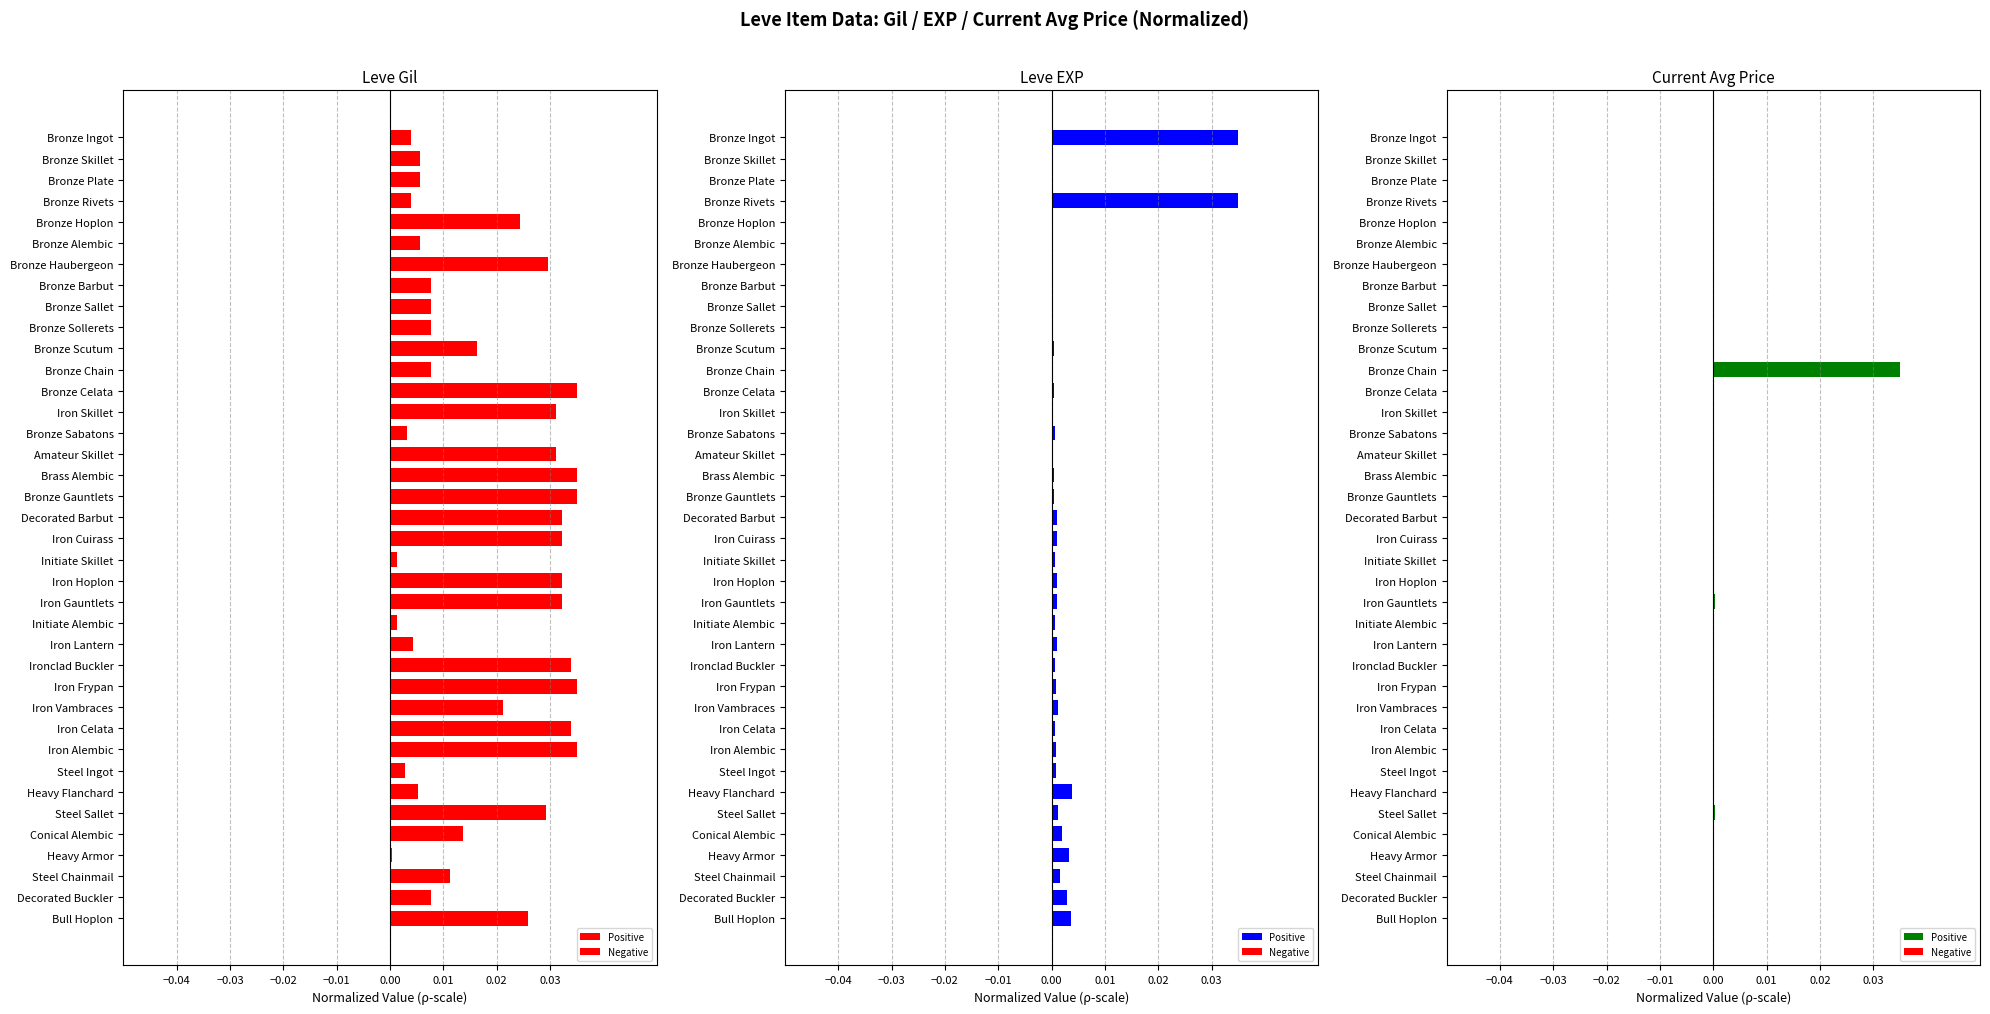

Is it true that Leve EXP equals 0.0 at Decorated Barbut?

False